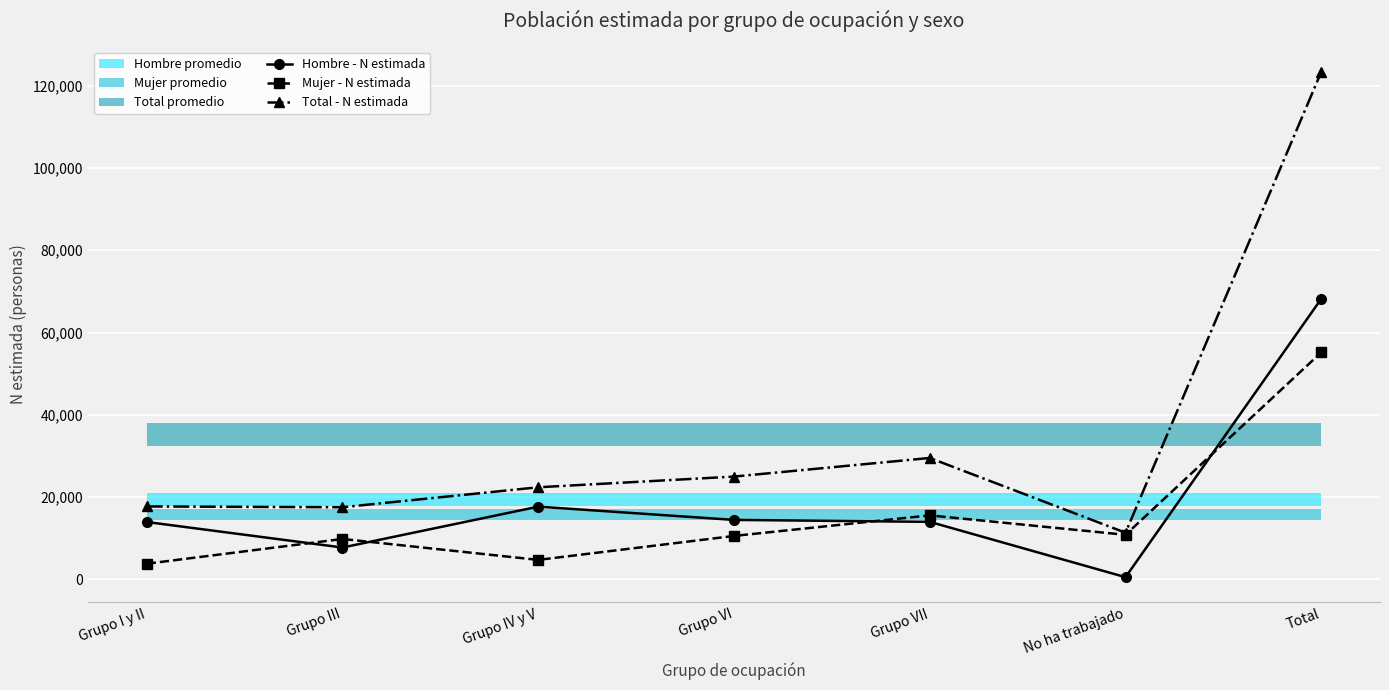

Which series has the widest spread of values?

Total - N estimada